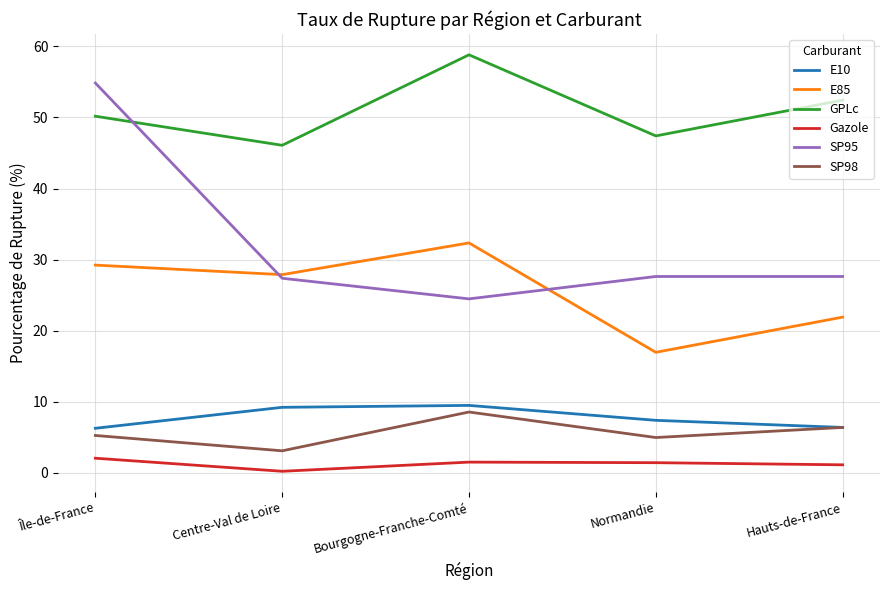

What is the spread (max minus min) of values at Île-de-France?

52.8